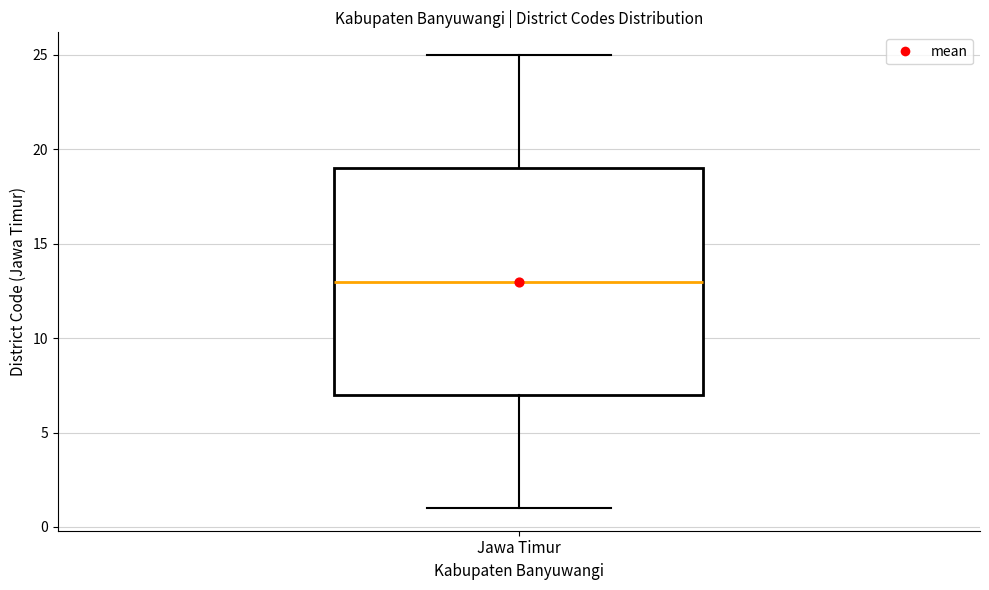

Read this box plot against the y-axis: the position of the median line, the range covered by the box, and the ends of both whiskers. The values are not printed on the chart, so give them approximately, as read against the axis.

median 13, box 7 to 19, whiskers 1 to 25